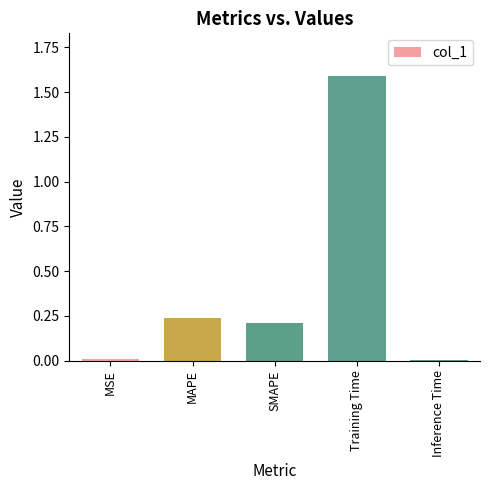

Is it true that the value at Training Time is 1.6?

True